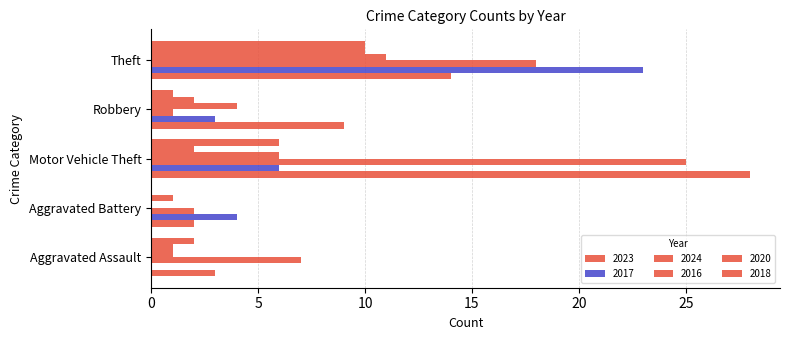

How many distinct data groups are displayed?

6